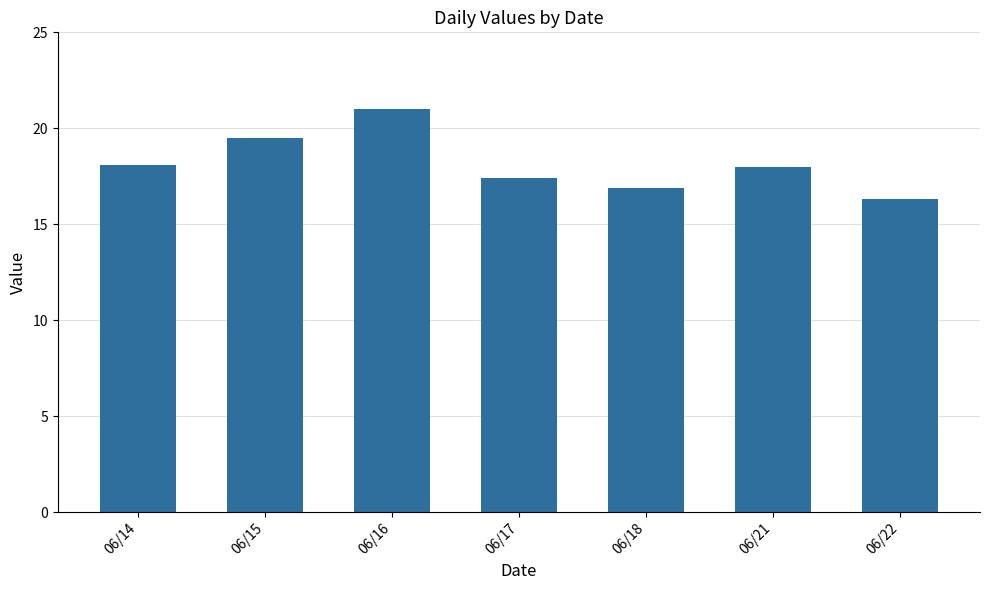

Reading left to right, extract all data points from this chart.

18.1	19.5	21.0	17.4	16.9	18.0	16.3